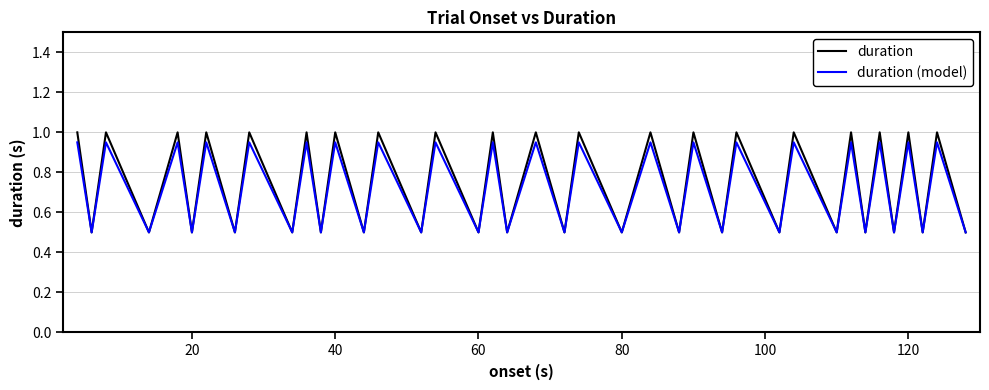

What is the minimum value shown in the chart?

0.5